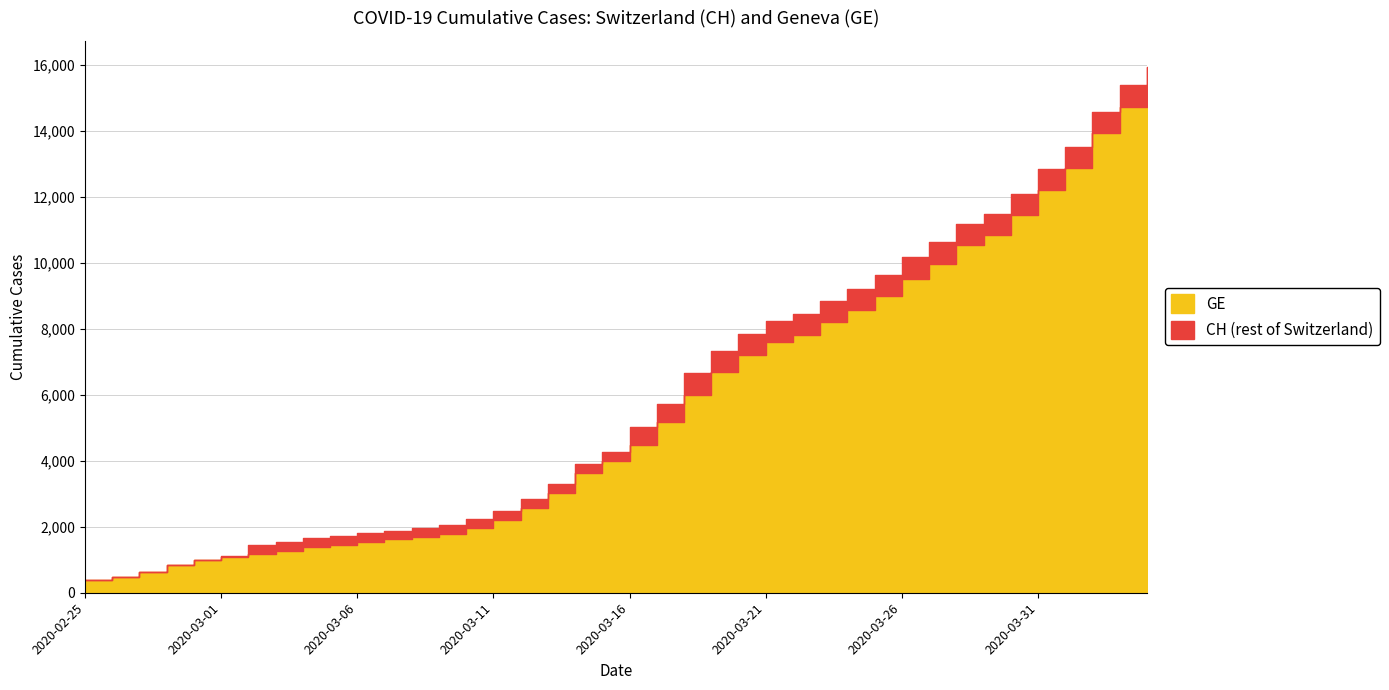

How many values in the GE series exceed 4485?

19